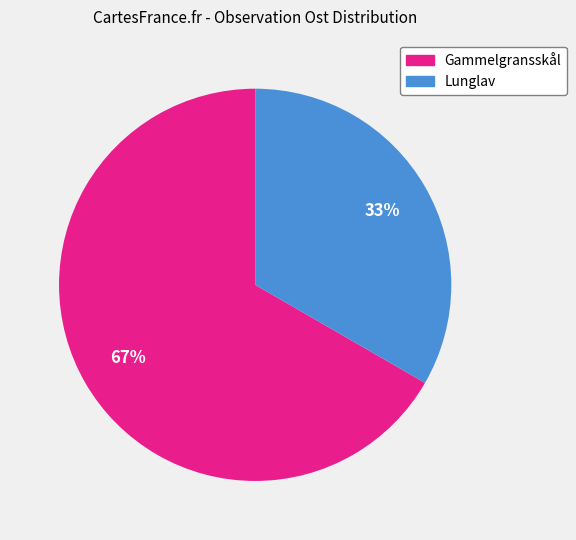

To the nearest percent, what is the average slice percentage?

50%